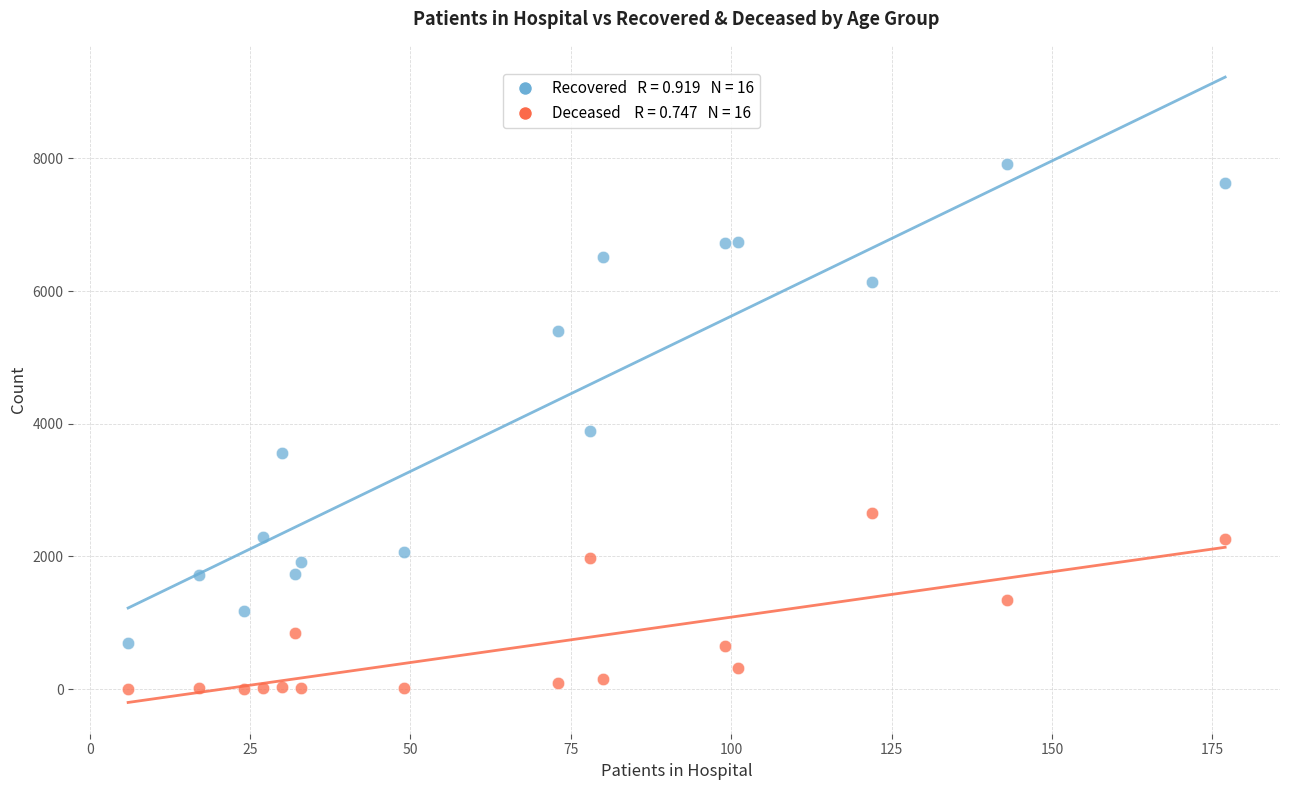

Across all data points, what is the range of X values (max minus min)?

171